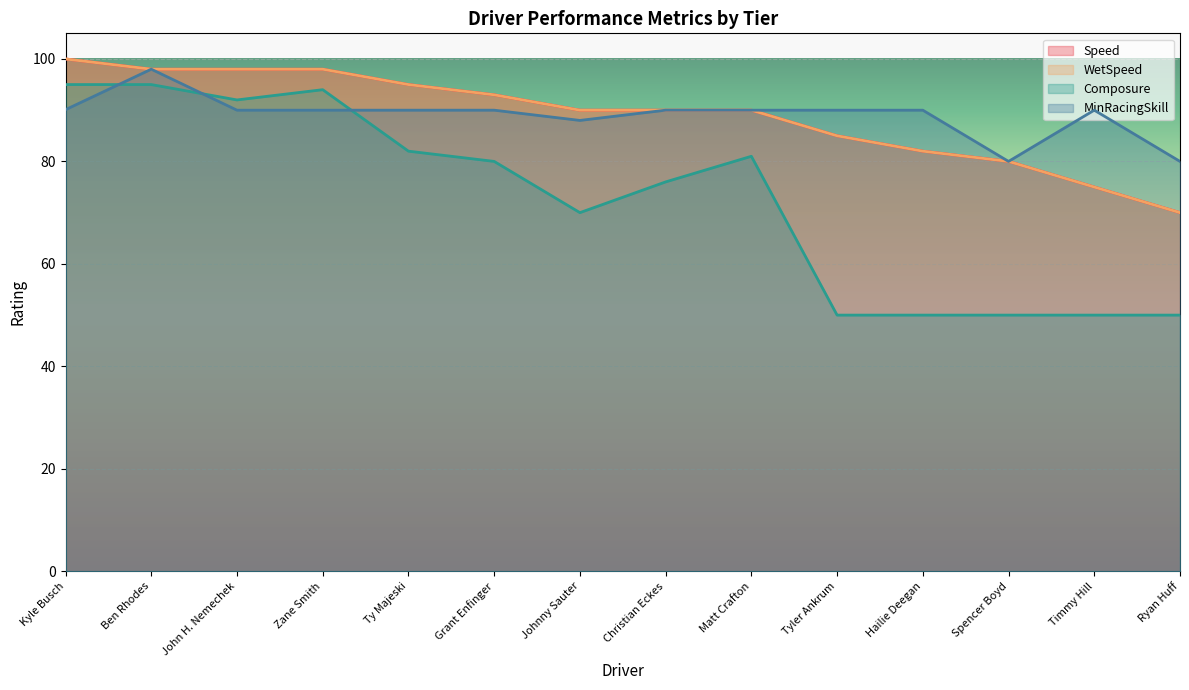

The value of Composure at Spencer Boyd is 50.0. True or false?

True